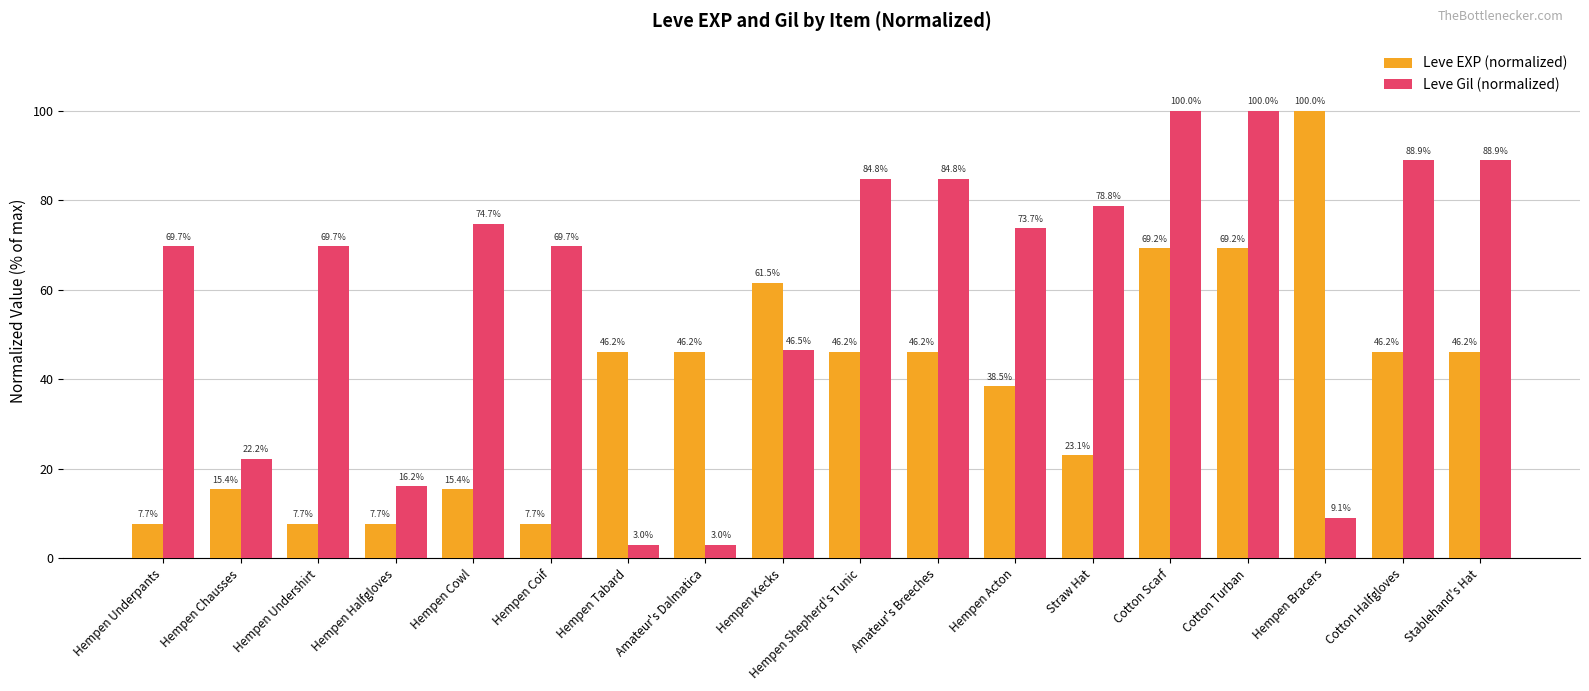

What is the label of the 5th bar from the right?

Cotton Scarf